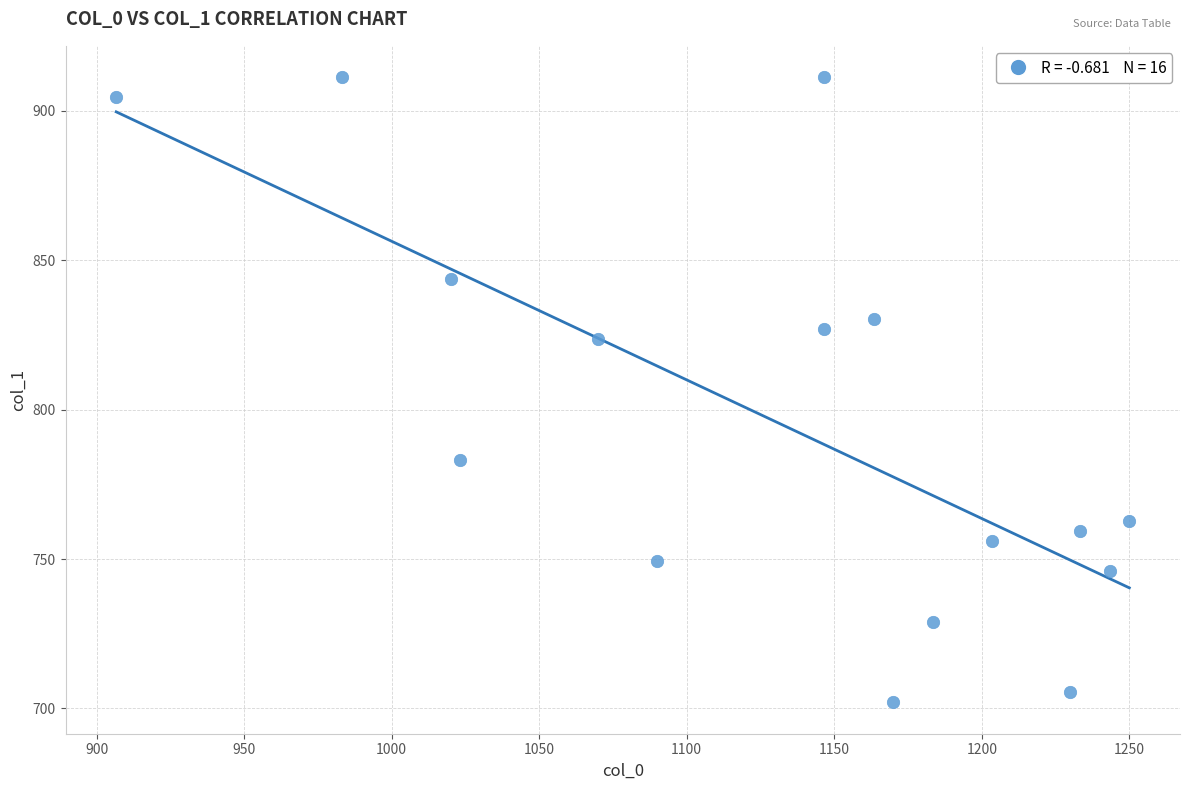

What Y value in the scatter plot is closest to 806?

823.5